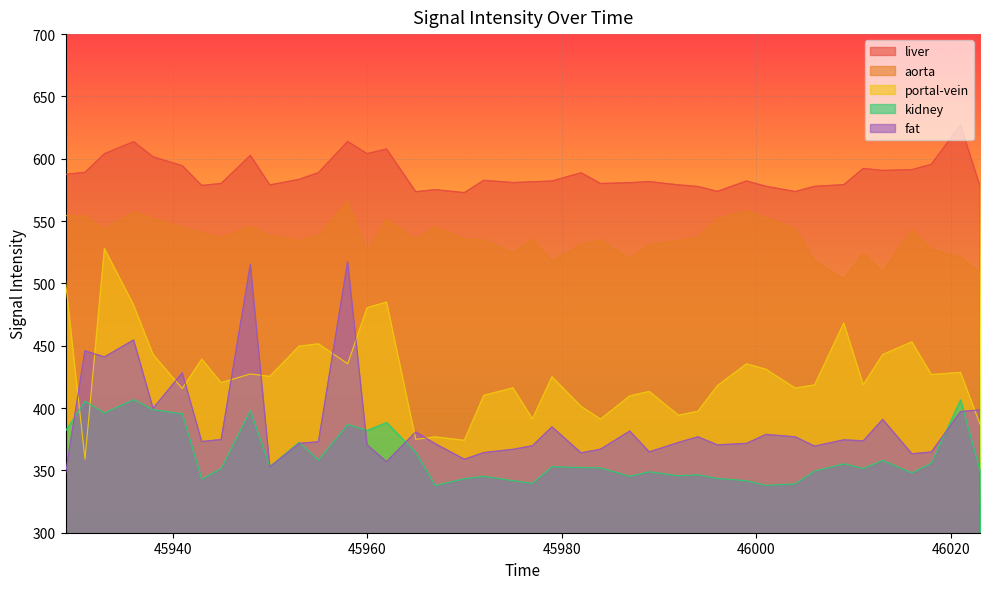

List the labels in order of liver value, largest first.

46021, 45958, 45936, 45962, 45960, 45933, 45948, 45938, 46018, 45941, 46011, 46016, 46013, 45931, 45955, 45982, 45929, 45953, 45972, 45999, 45979, 45989, 45977, 45975, 45987, 45945, 45984, 46009, 45992, 45950, 45943, 46023, 46001, 46006, 45994, 45967, 45996, 46004, 45965, 45970